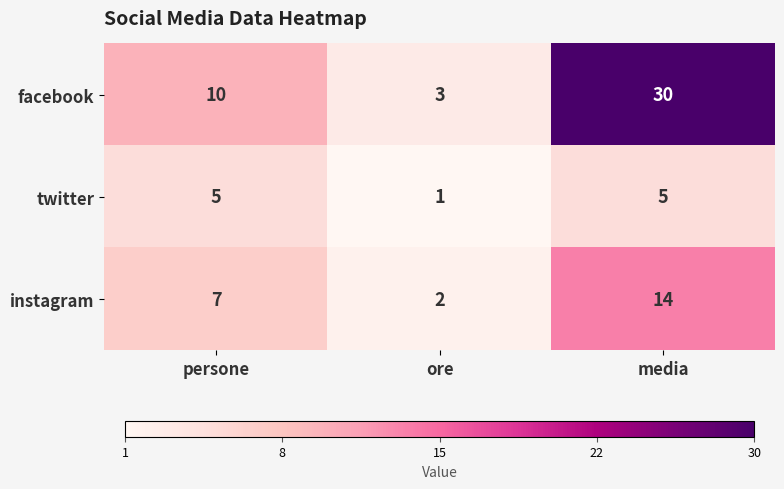

At which category does the chart reach its minimum across all series?

ore